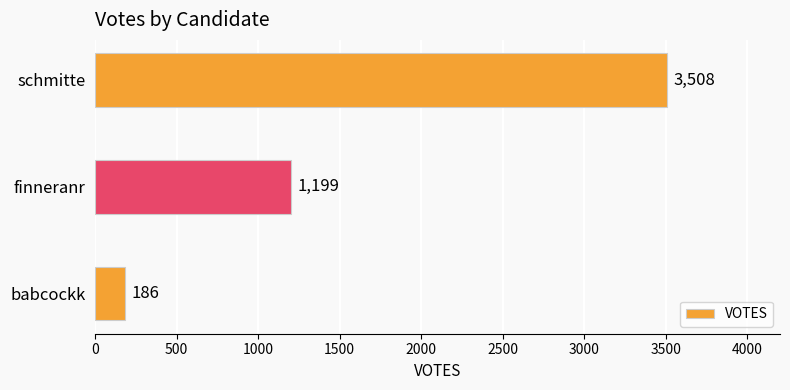

How many bars are there in total?

3